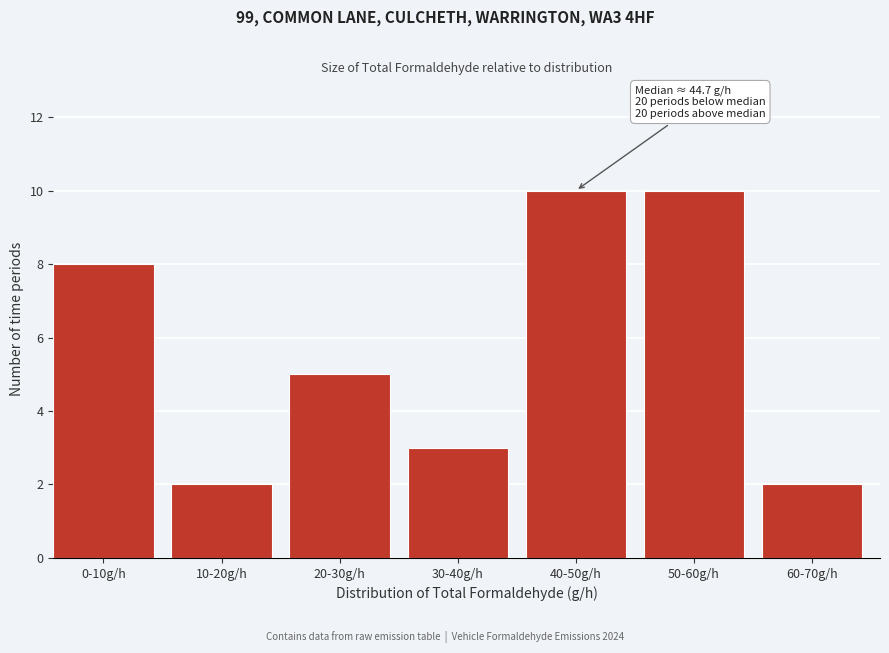

Reading right to left, list all the values displayed in this chart.

2	10	10	3	5	2	8